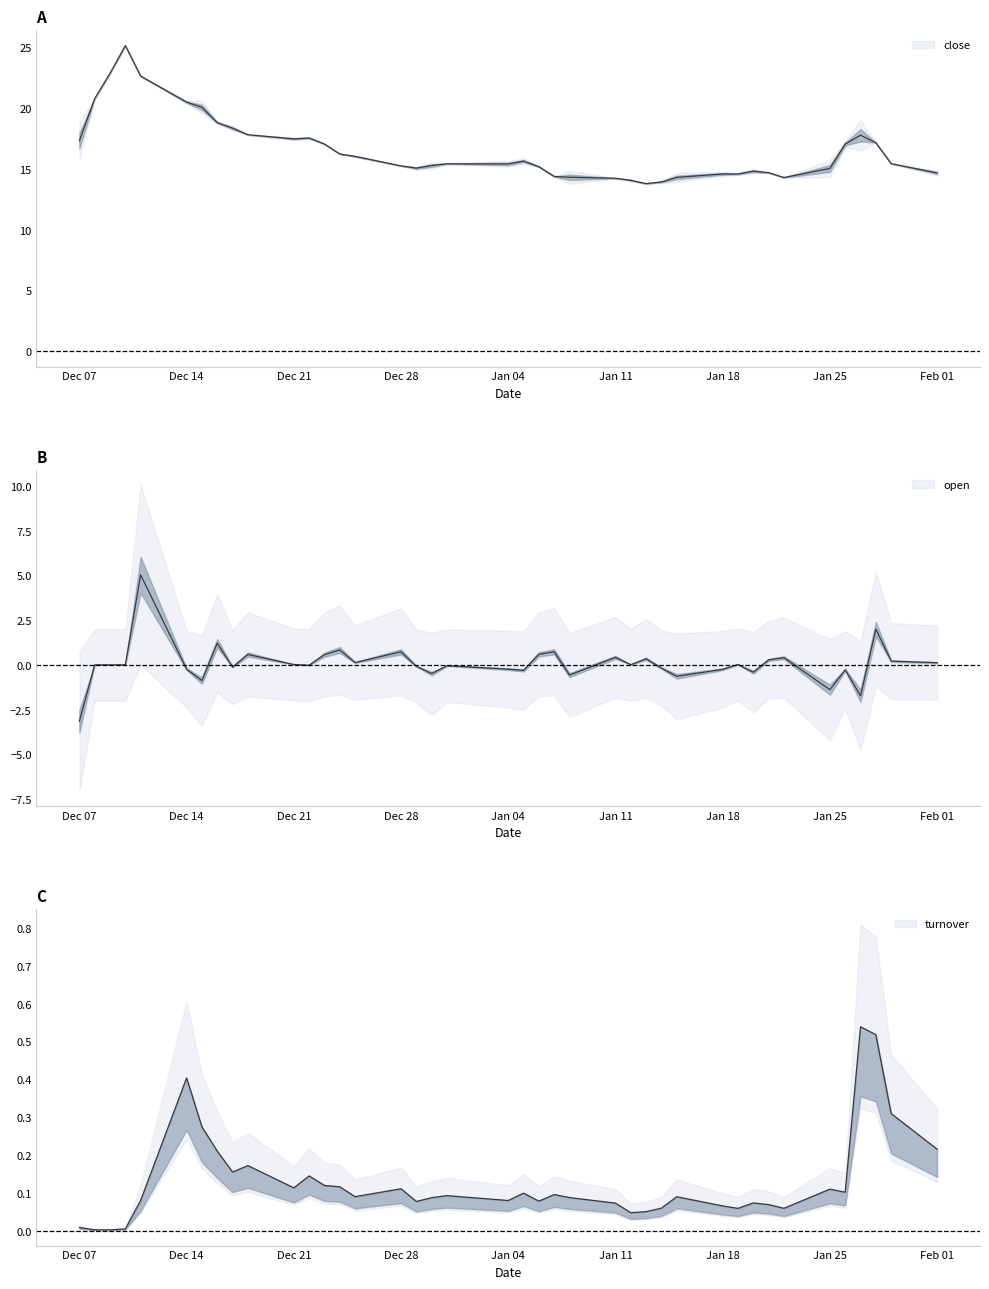

Does the chart have visible grid lines?

No